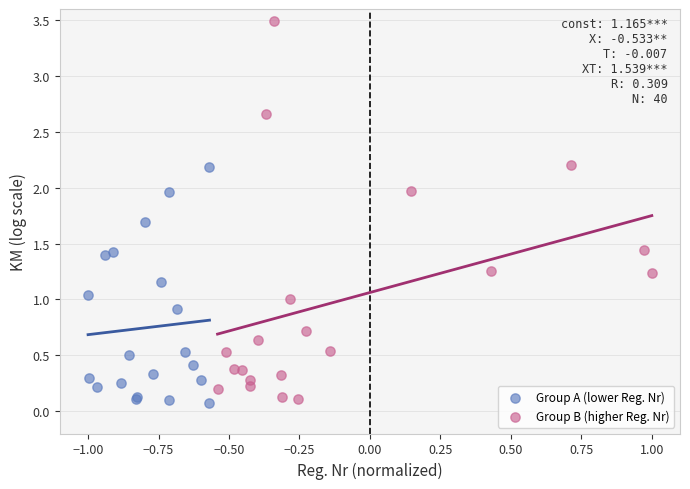

Which series contains the highest Y value?

Group B (higher Reg. Nr)